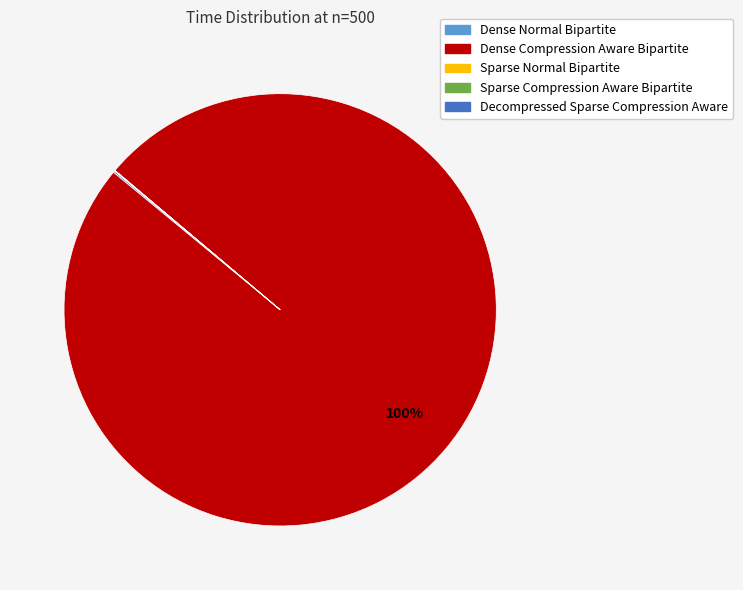

Is it true that Dense Compression Aware Bipartite is 85% of the pie?

False